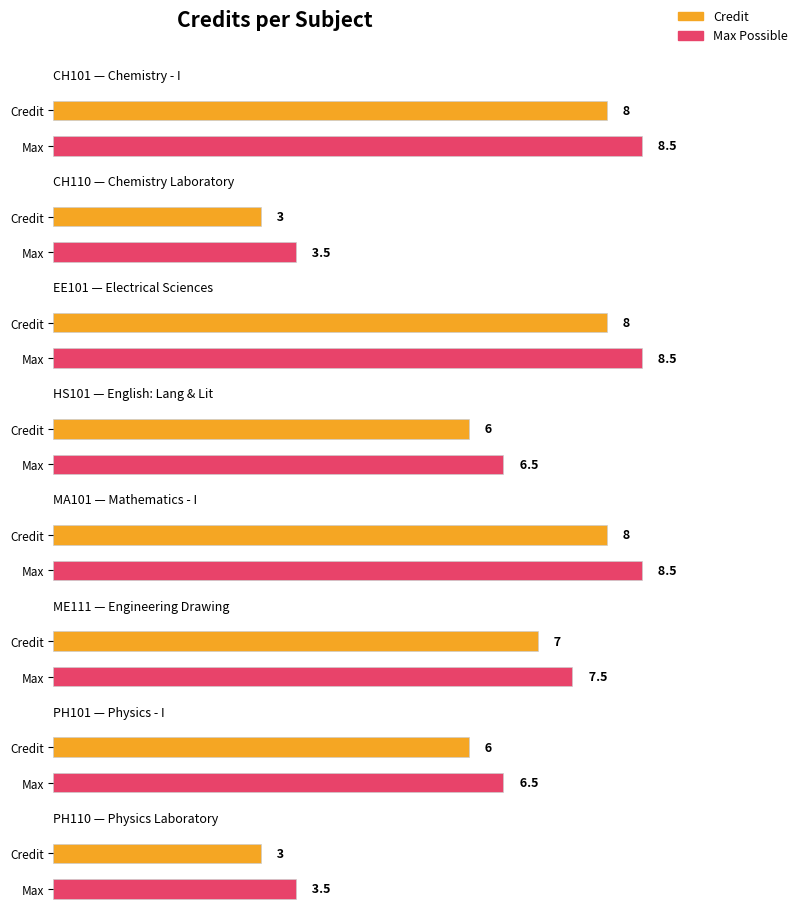

What is the difference between the values at CH101 and HS101?

2